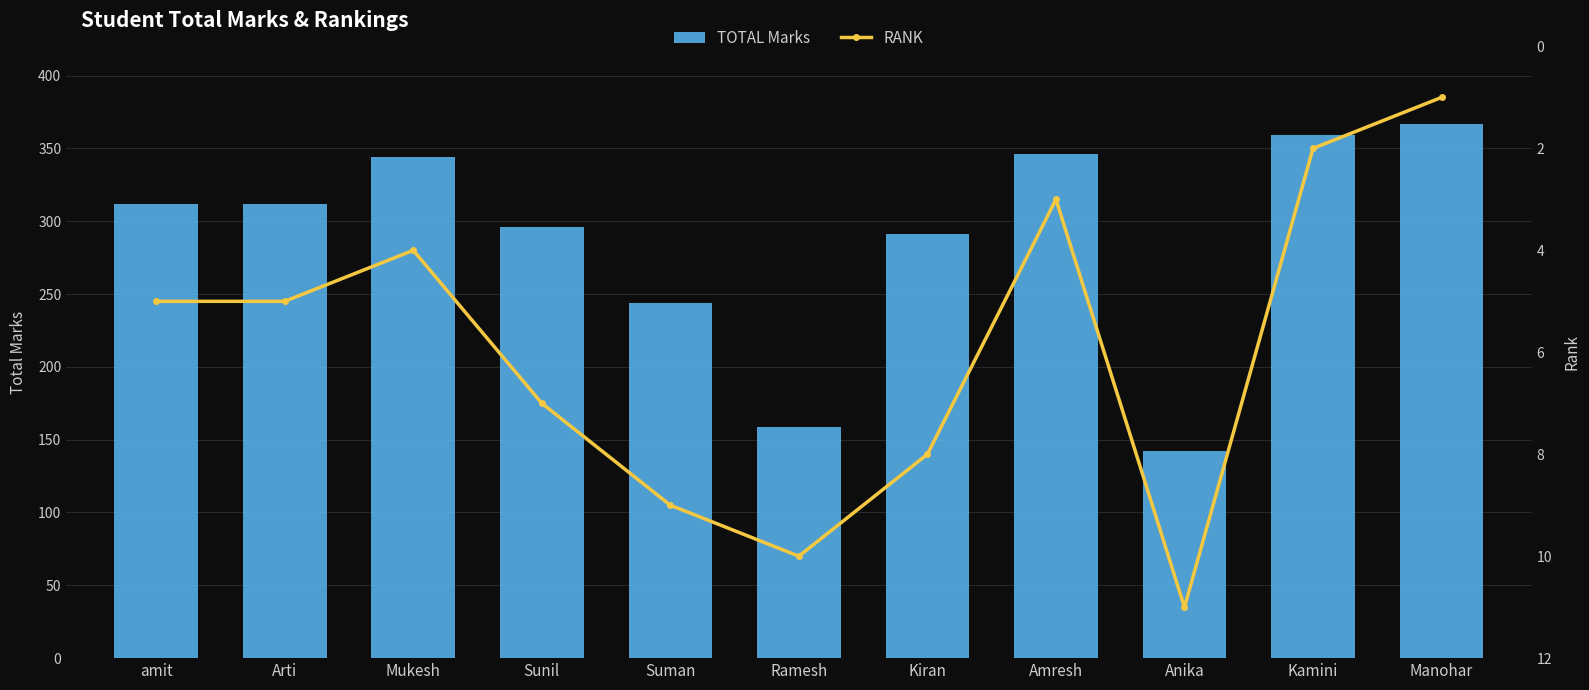

The RANK series shows 2 at Kamini. True or false?

True